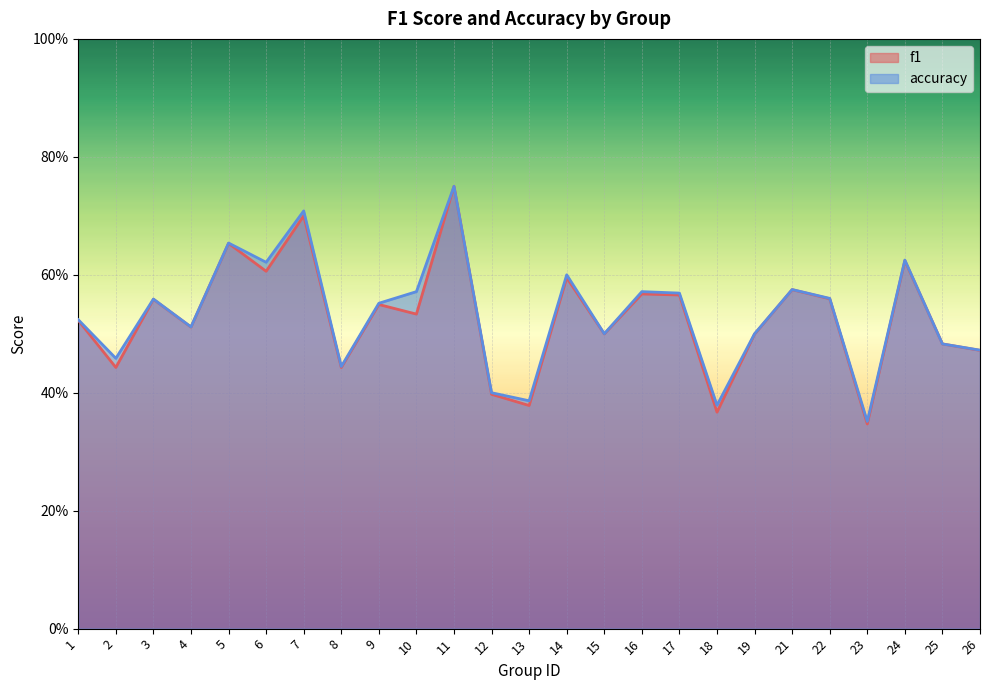

The value of f1 at 22 is 0.3. True or false?

False